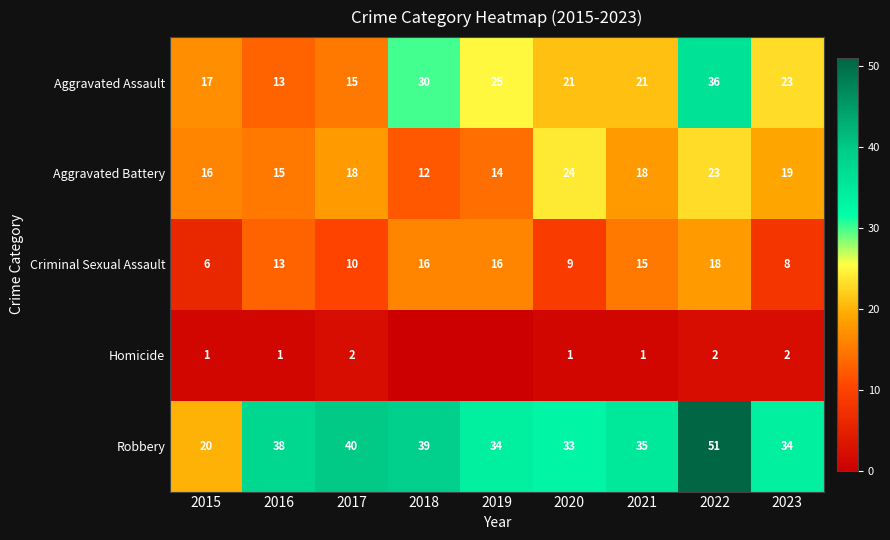

At 2015, list the series in order from smallest to largest.

Homicide, Criminal Sexual Assault, Aggravated Battery, Aggravated Assault, Robbery